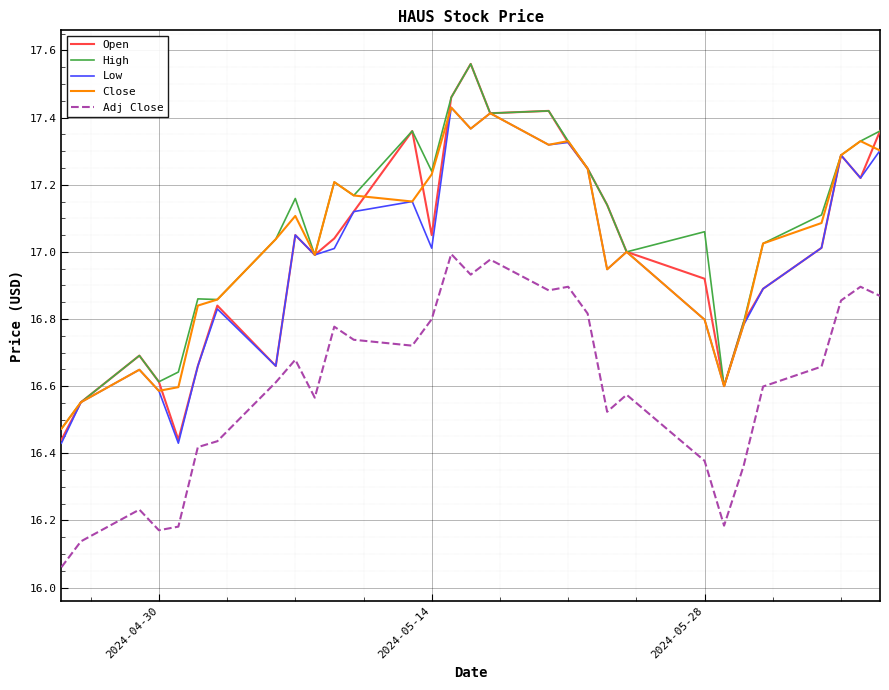

True or false: Close and Adj Close cross at least once.

False